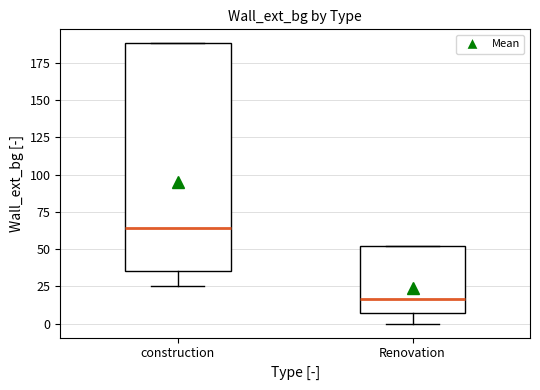

Comparing the boxes themselves (not the whiskers), which one is the tallest?

construction